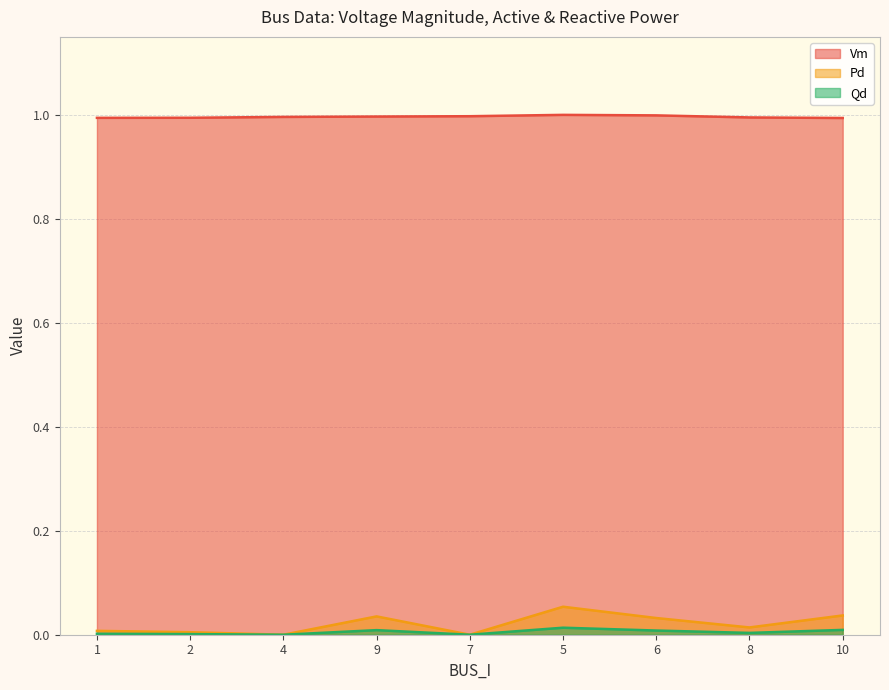

What is the sum of the Vm values at 2 and 4?

2.0